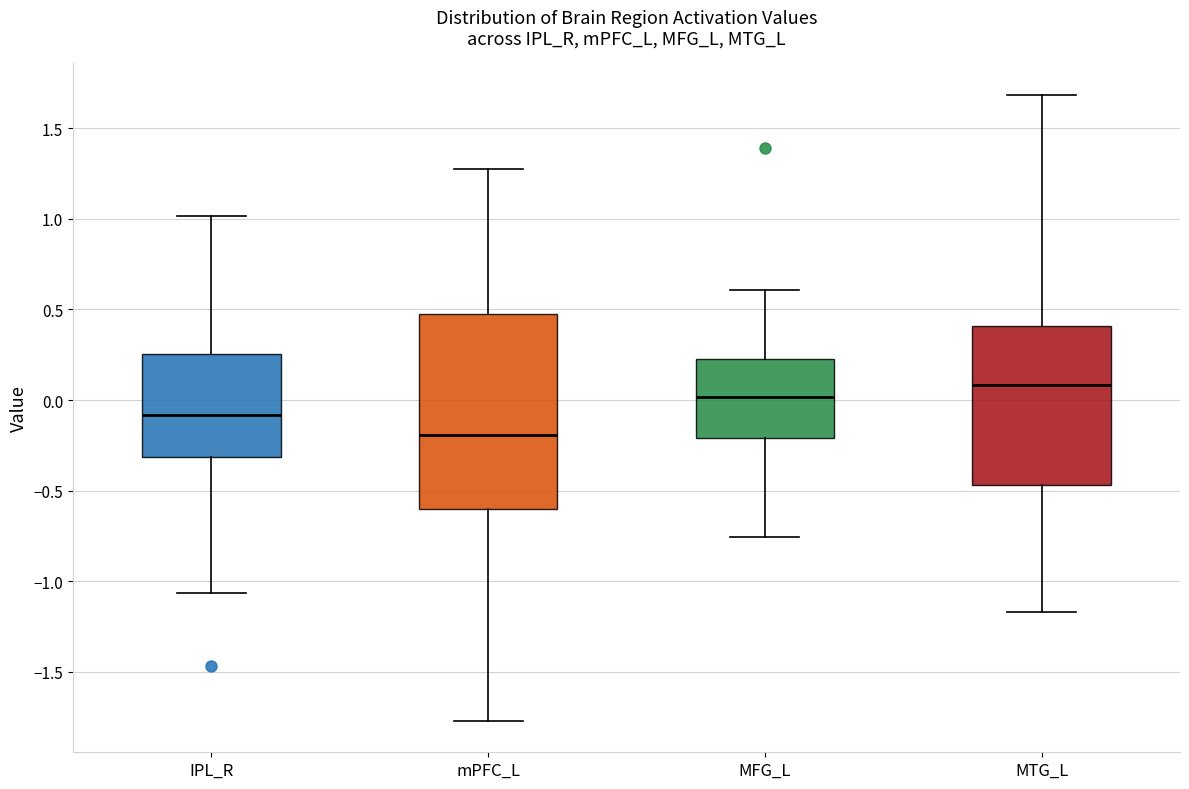

Reading left to right, transcribe this box plot: for each box, give where its median line is, the range the box spans, and where its two whiskers end, as read against the y-axis. The values are not printed on the chart, so give them approximately, as read against the axis.

IPL_R: median -0.10, box -0.30 to 0.25, whiskers -1.05 to 1.00
mPFC_L: median -0.20, box -0.60 to 0.45, whiskers -1.75 to 1.25
MFG_L: median 0.00, box -0.20 to 0.25, whiskers -0.75 to 0.60
MTG_L: median 0.10, box -0.45 to 0.40, whiskers -1.15 to 1.70